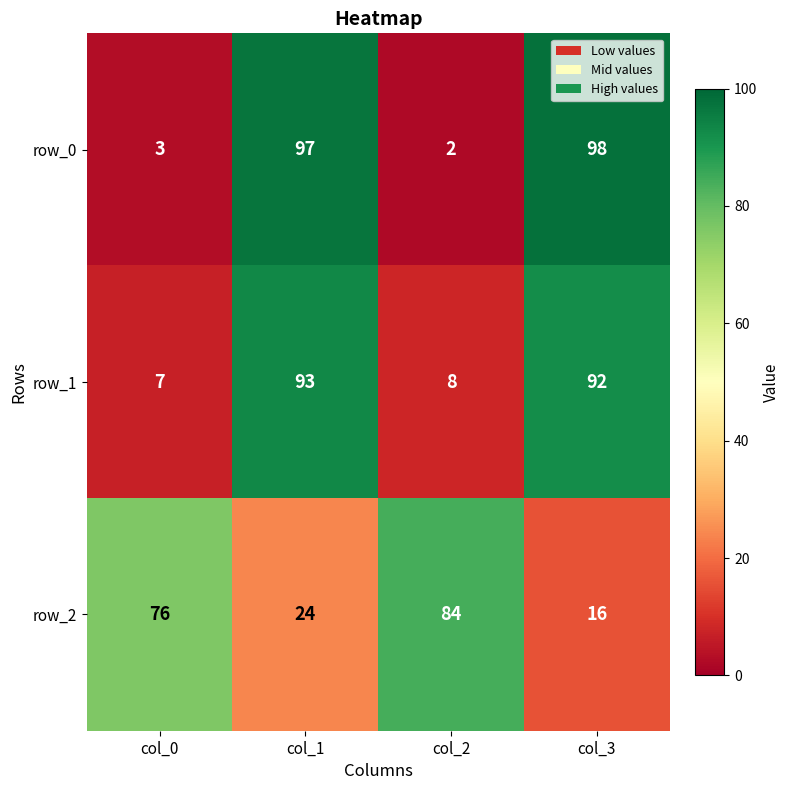

At how many categories does at least one series exceed 95?

2